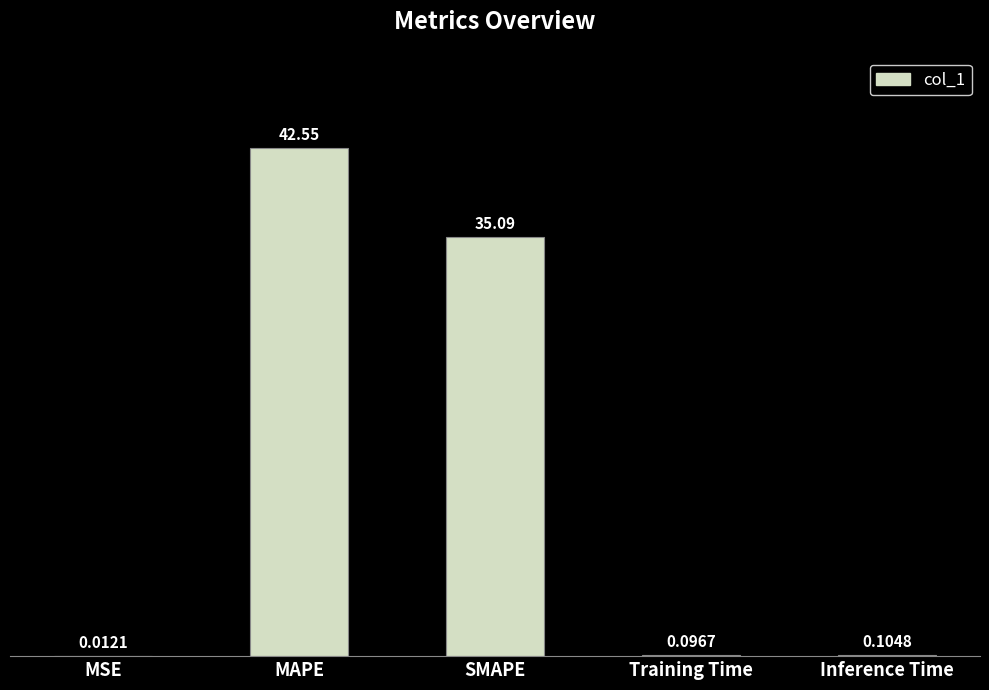

Which has a higher value, MSE or SMAPE?

SMAPE